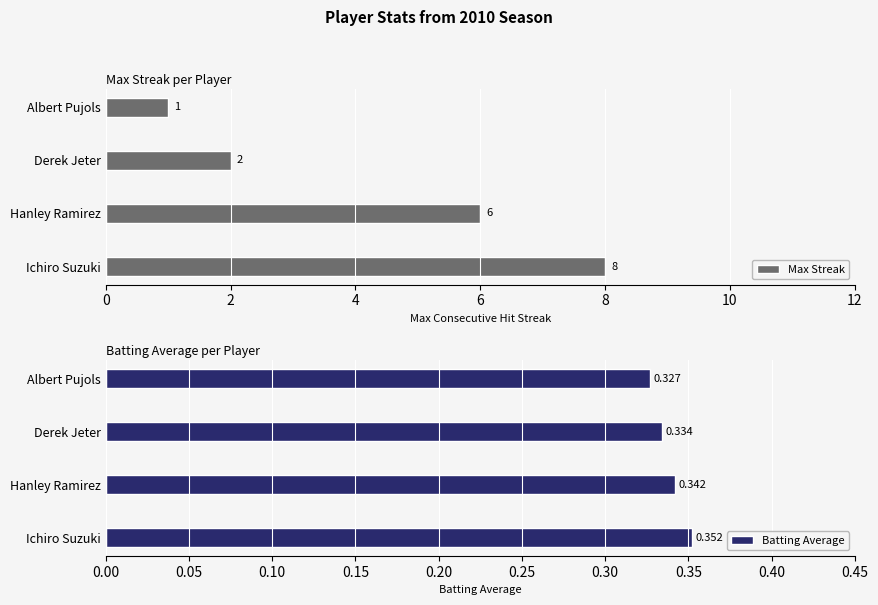

Reading left to right, extract all data points from this chart.

Max Streak: 8.0	6.0	2.0	1.0
Batting Average: 0.4	0.3	0.3	0.3